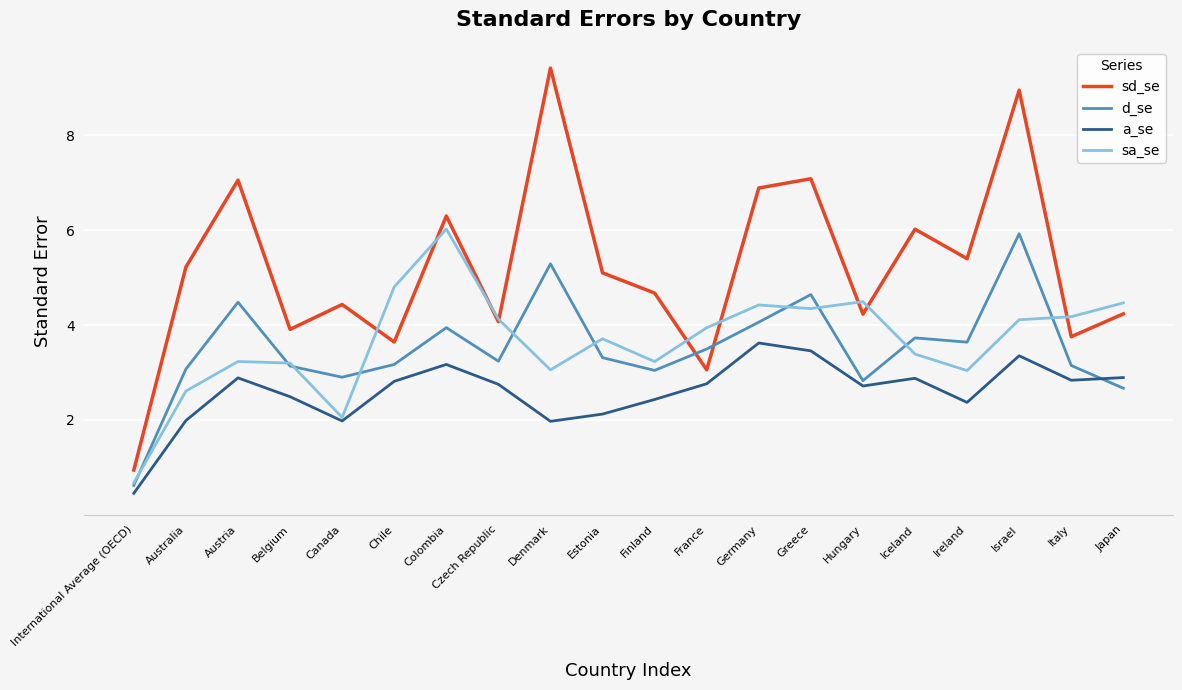

What is the difference between the maximum and second lowest values in the a_se series?

1.7